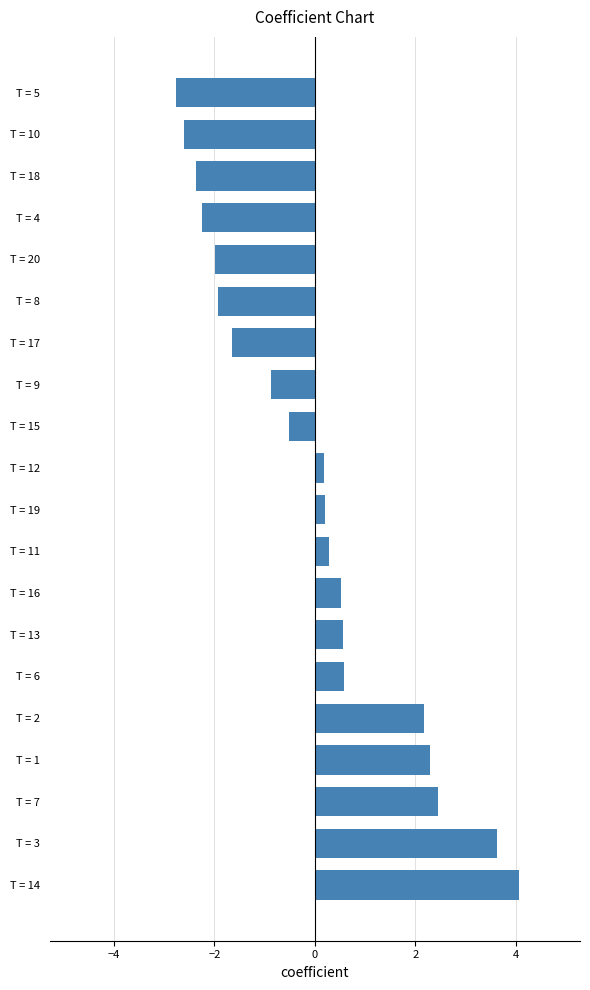

What is the approximate value at T = 20?

-2.0